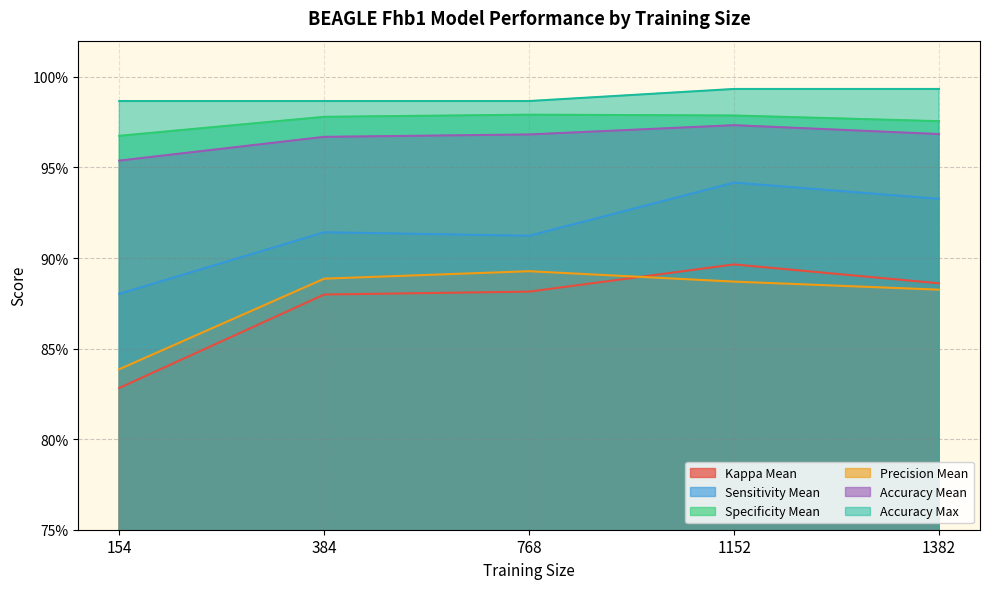

True or false: Precision Mean and Accuracy Max cross at least once.

False